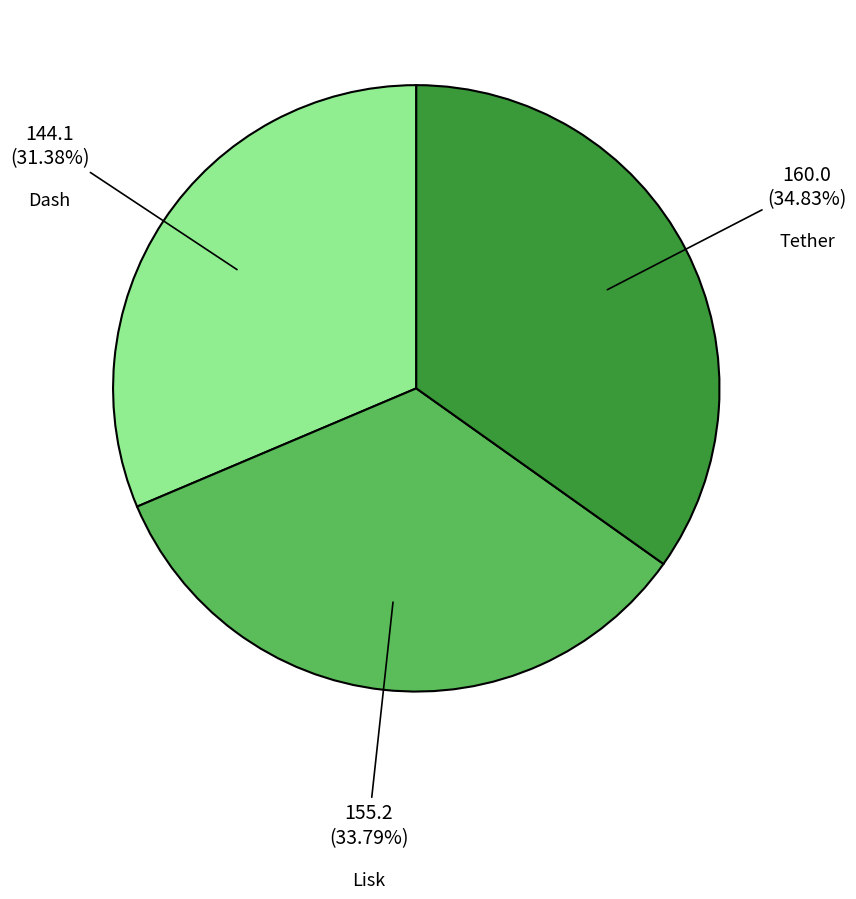

Rank the categories by value from lowest to highest.

Dash, Lisk, Tether